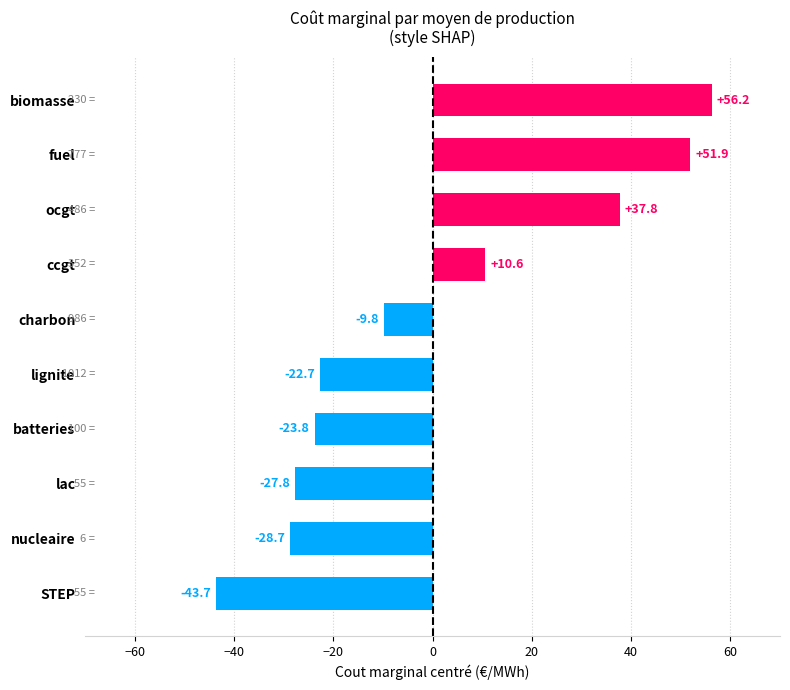

What is the change in value from lignite to charbon?

+12.9